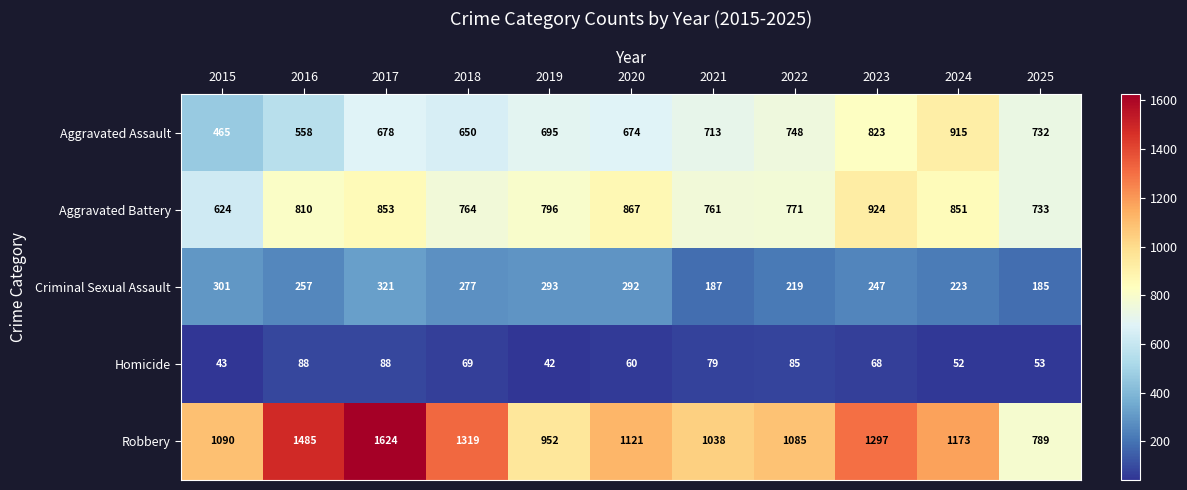

What is the average value of the Robbery series?

1179